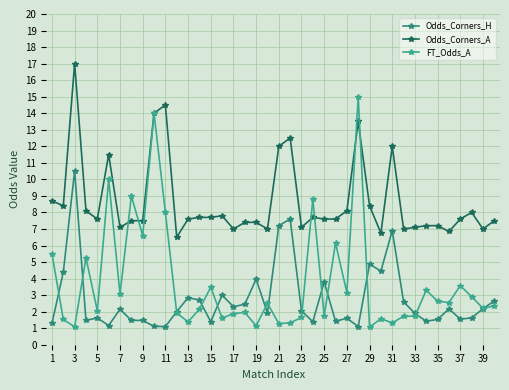

Where does the Odds_Corners_A series first go above 7?

1